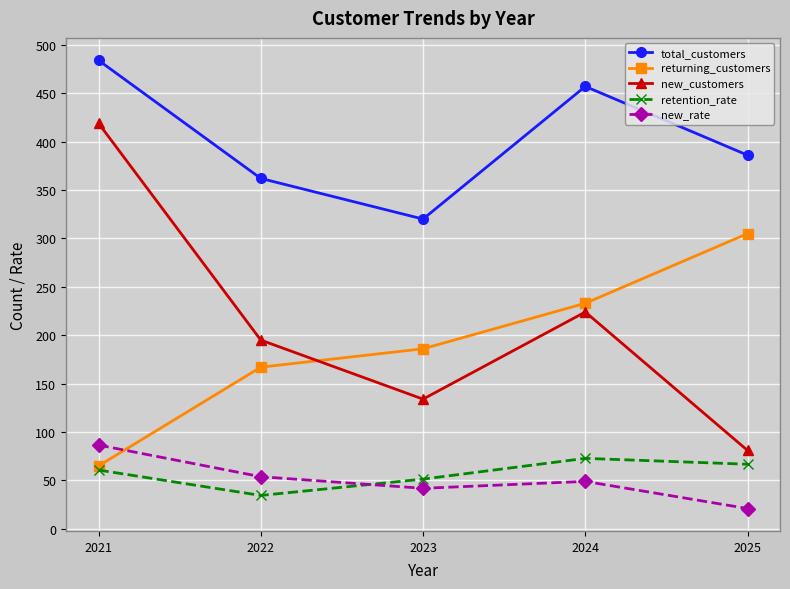

Which series changed the most between 2023 and 2024?

total_customers